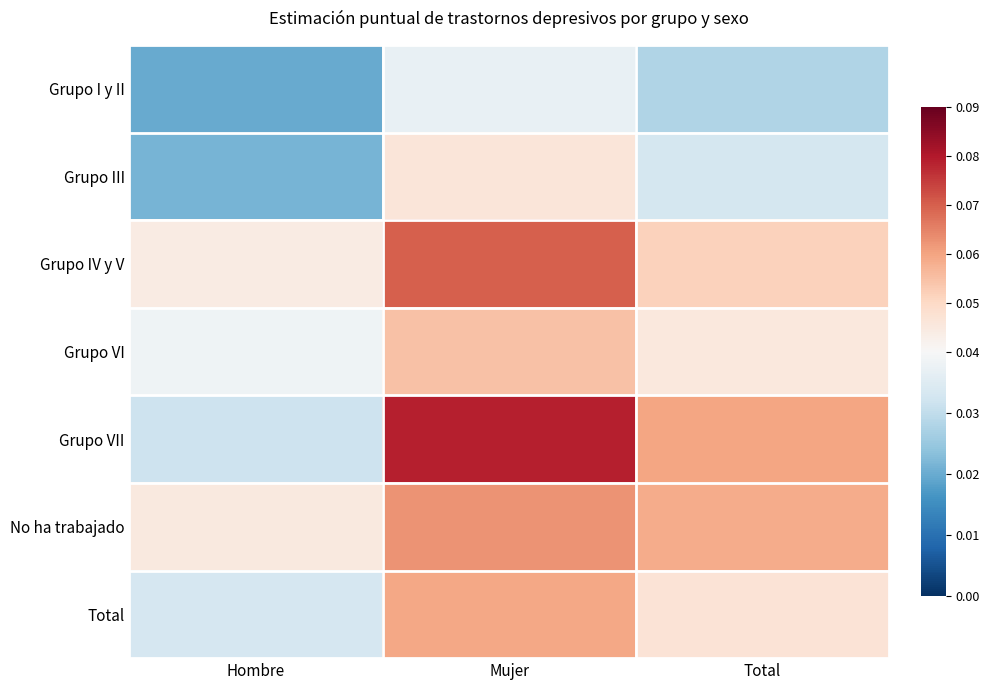

Rank the series by their maximum value, from highest to lowest.

Grupo VII, Grupo IV y V, No ha trabajado, Total, Grupo VI, Grupo III, Grupo I y II